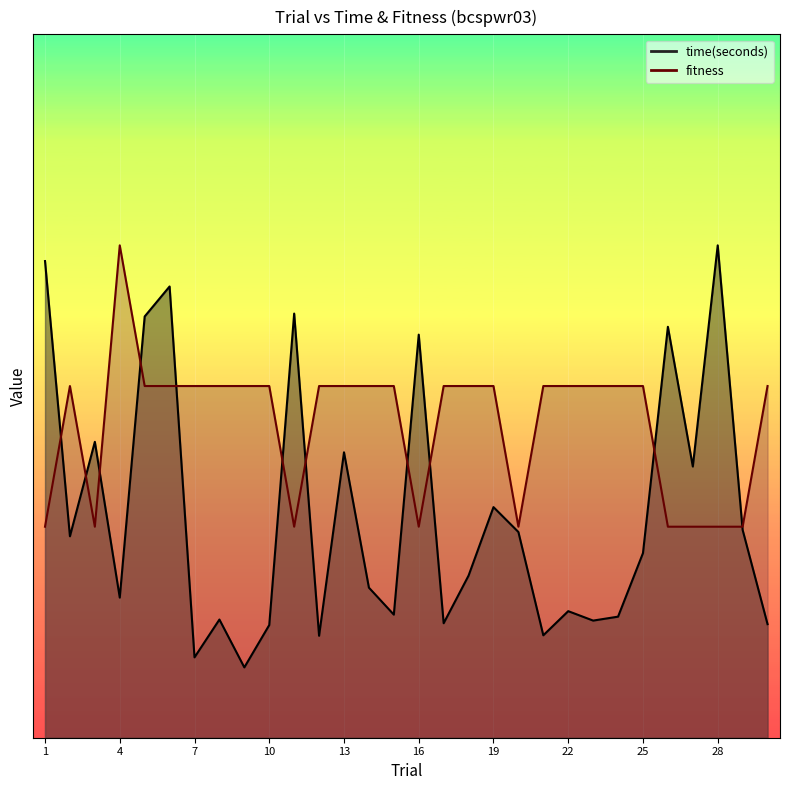

Reading right to left, extract all data points from this chart.

time(seconds): 1.6	3.0	7.0	3.9	5.8	2.6	1.7	1.7	1.8	1.5	2.9	3.3	2.3	1.6	5.7	1.8	2.1	4.1	1.4	6.0	1.6	1.0	1.7	1.1	6.4	6.0	2.0	4.2	2.9	6.8
fitness: 5.0	3.0	3.0	3.0	3.0	5.0	5.0	5.0	5.0	5.0	3.0	5.0	5.0	5.0	3.0	5.0	5.0	5.0	5.0	3.0	5.0	5.0	5.0	5.0	5.0	5.0	7.0	3.0	5.0	3.0